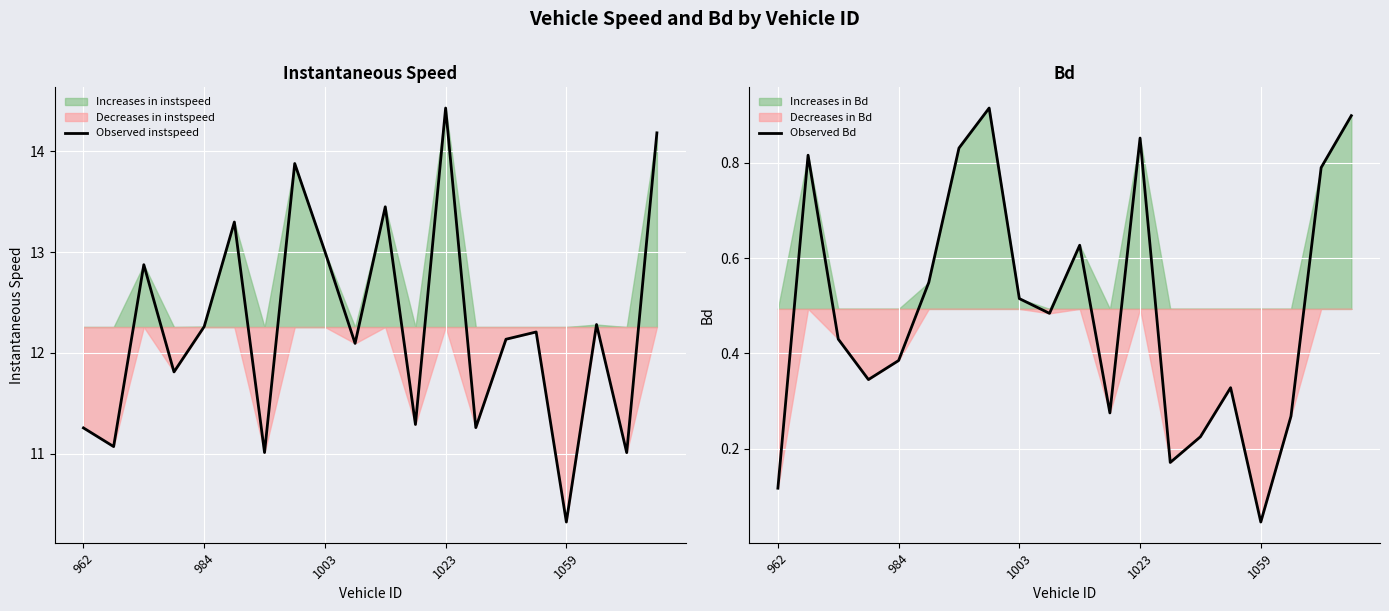

The value of Observed instspeed at 1003 is 13.0. True or false?

True